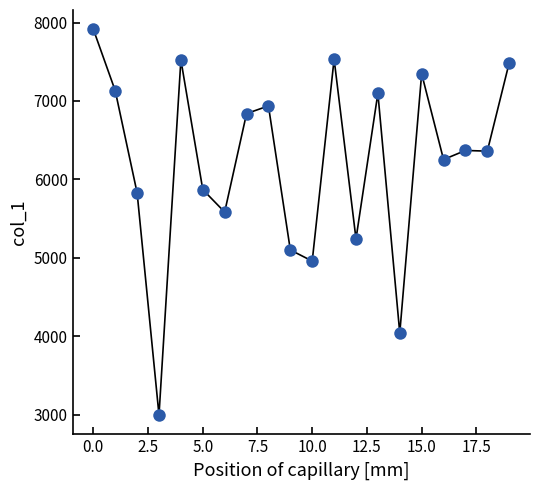

What is the minimum value shown in the chart?

2995